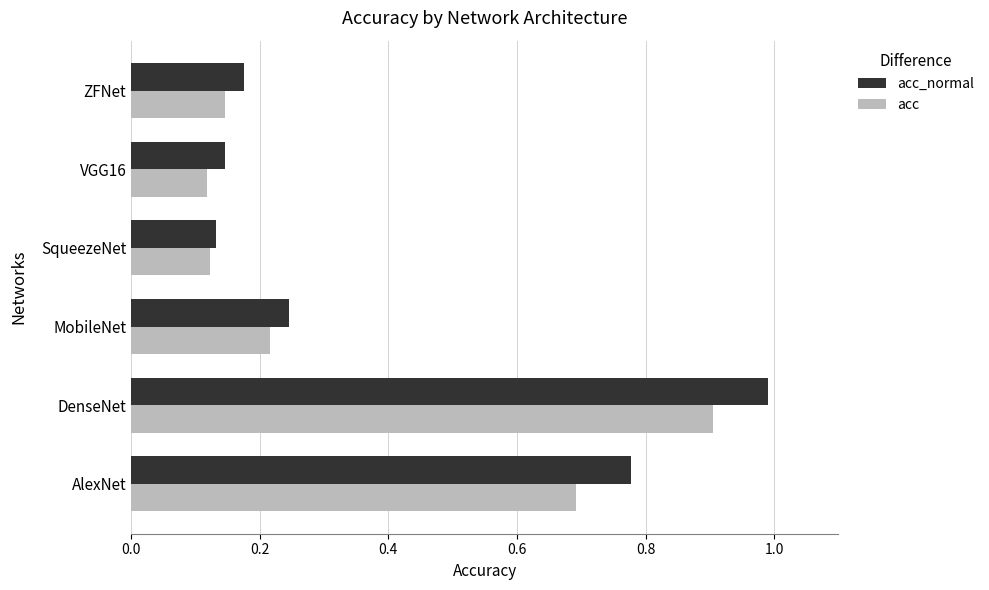

The acc series shows 0.2 at SqueezeNet. True or false?

False